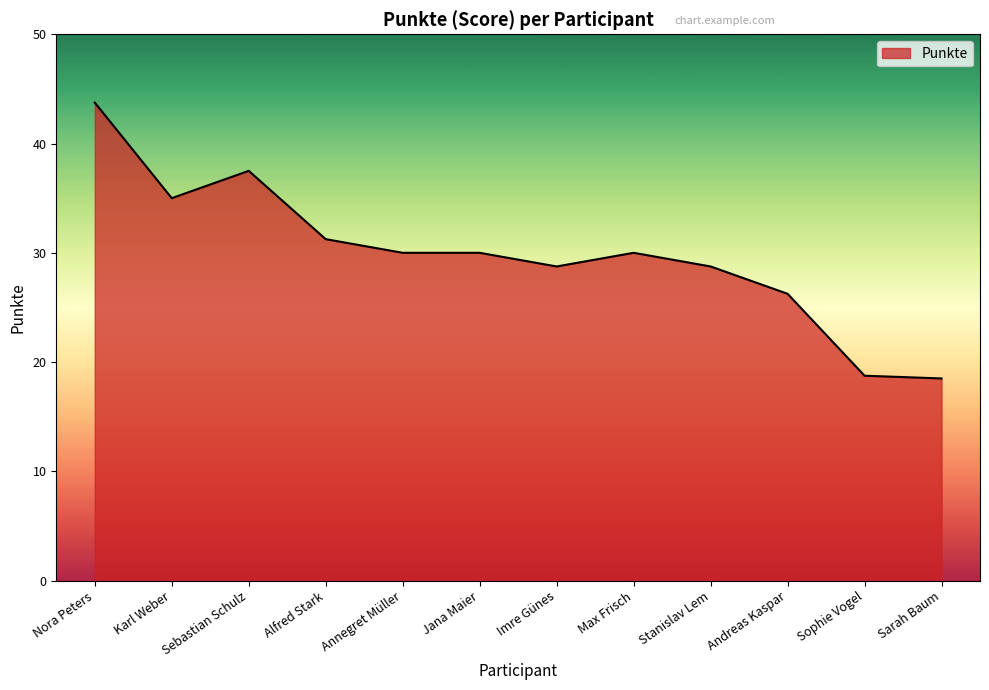

What is the sum of all values?

358.5